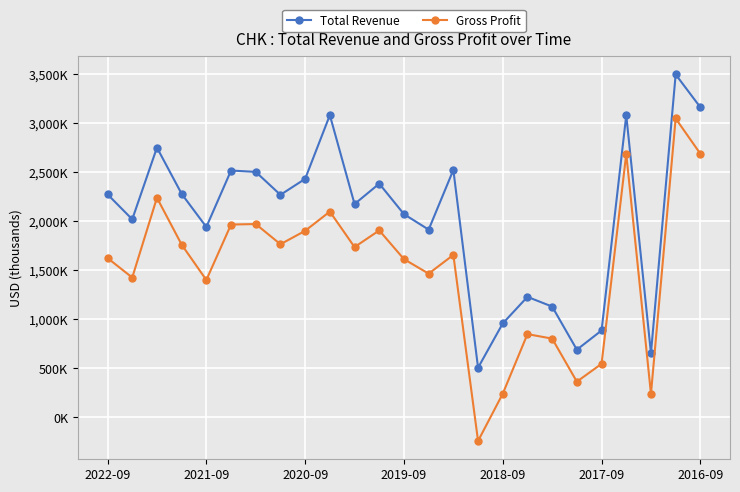

Is this an area chart (filled region under the line)?

No